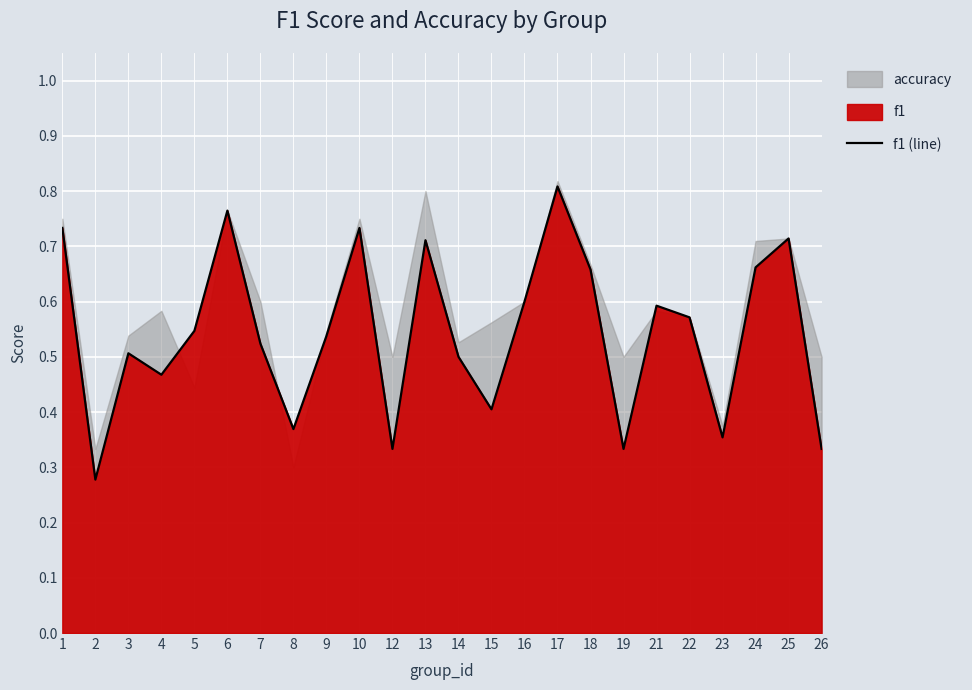

List the labels in order of value, smallest first.

2, 12, 19, 26, 23, 8, 15, 4, 14, 3, 7, 9, 5, 22, 21, 16, 18, 24, 13, 25, 1, 10, 6, 17